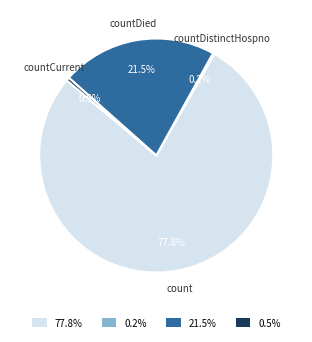

What is the ratio of the value at countDied to the value at count?

0.3